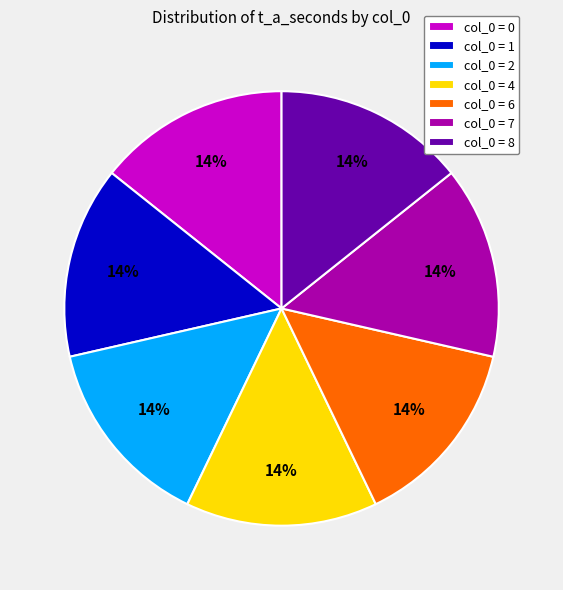

How many slices are in this pie chart?

7